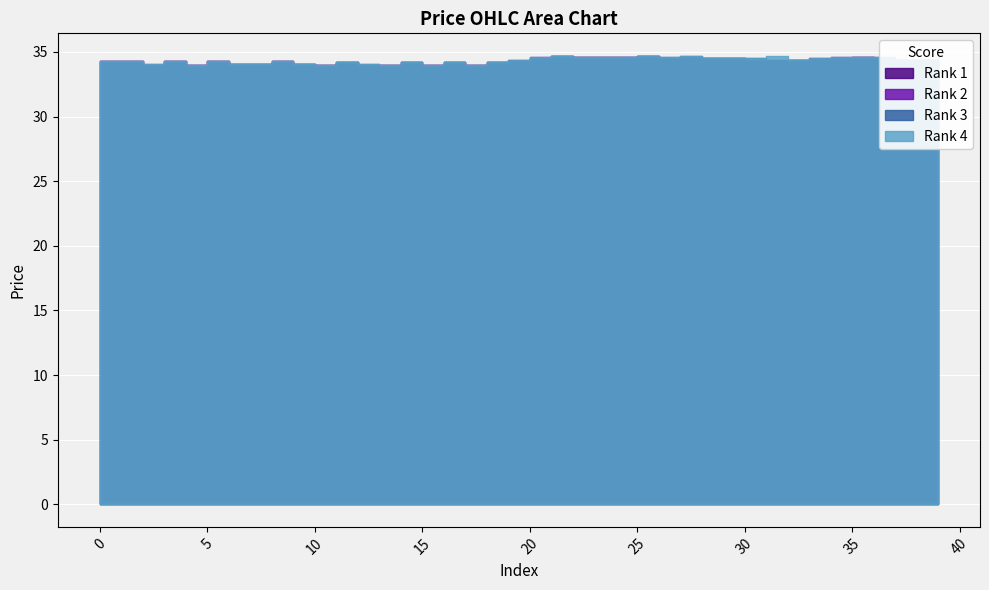

Does the chart display data point markers on the line(s)?

No